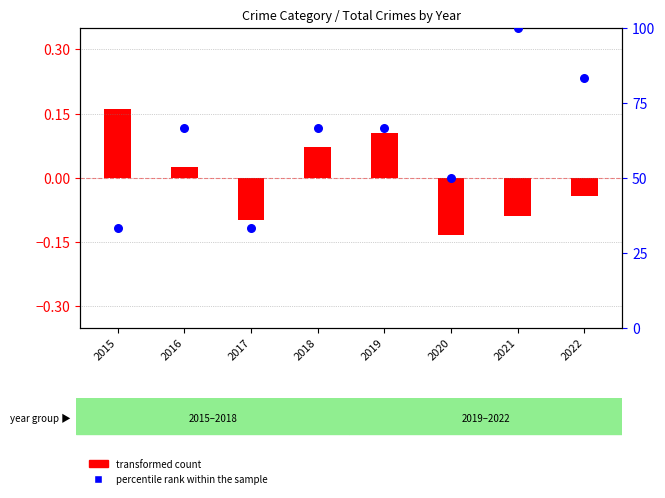

What is the change in value from 2018 to 2022?

+16.7